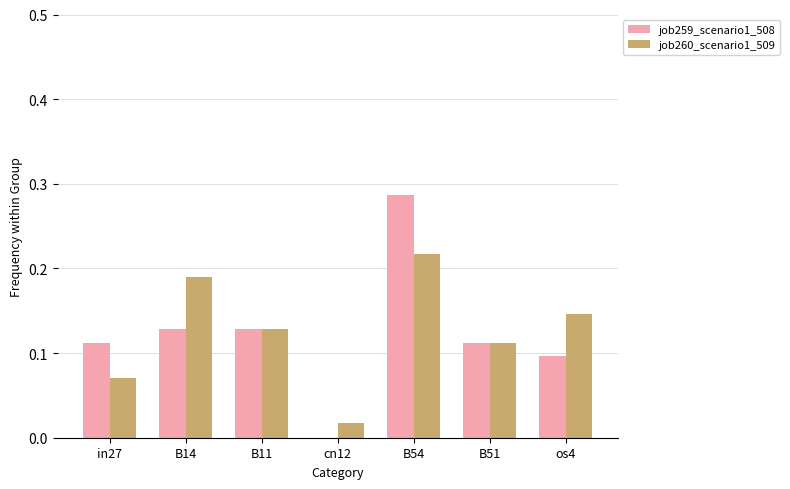

True or false: job260_scenario1_509 has a value of 0.1 at B51.

True